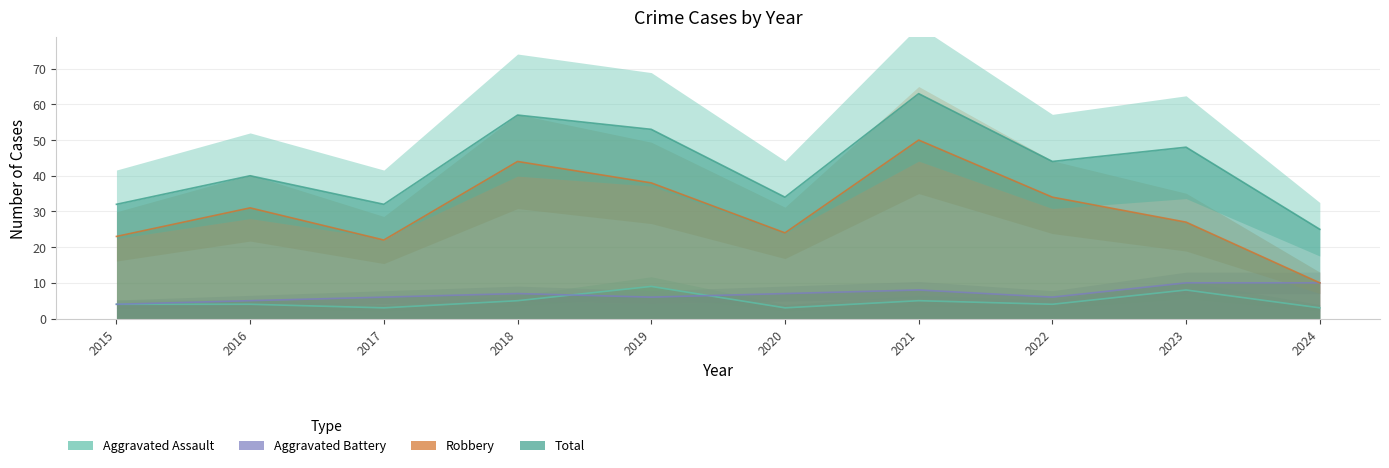

The value of Aggravated Battery at 2023 is 4. True or false?

False